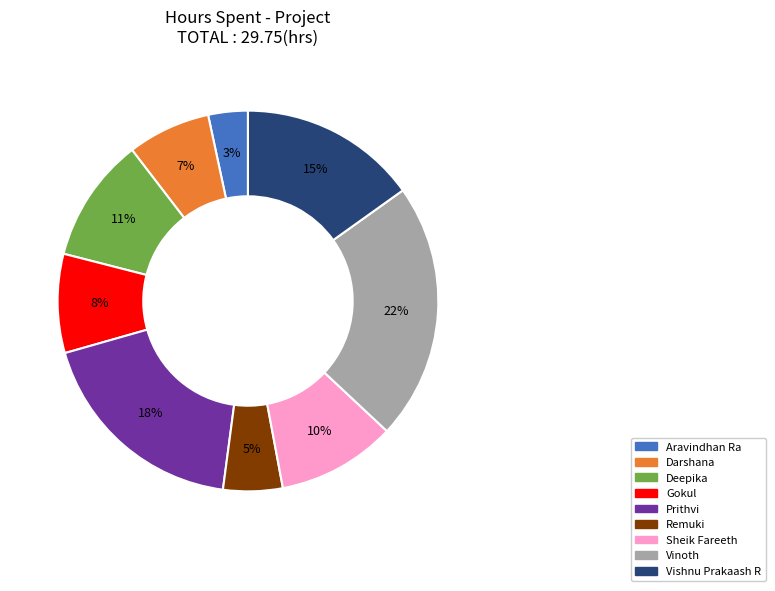

What percentage is the Darshana slice, to the nearest percent?

7%